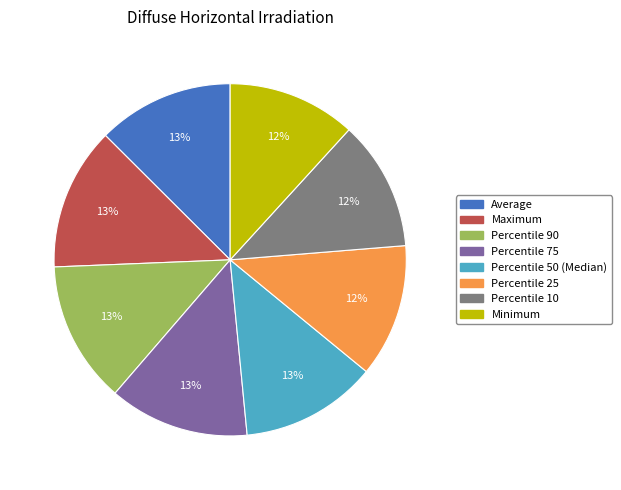

To the nearest percent, what portion does Average represent?

13%